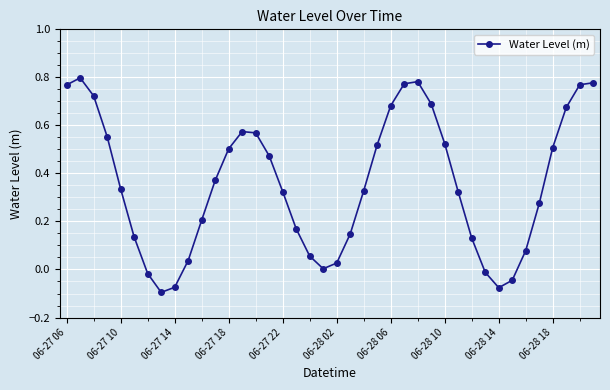

How many points are lower than both their immediate neighbors (excluding endpoints)?

3